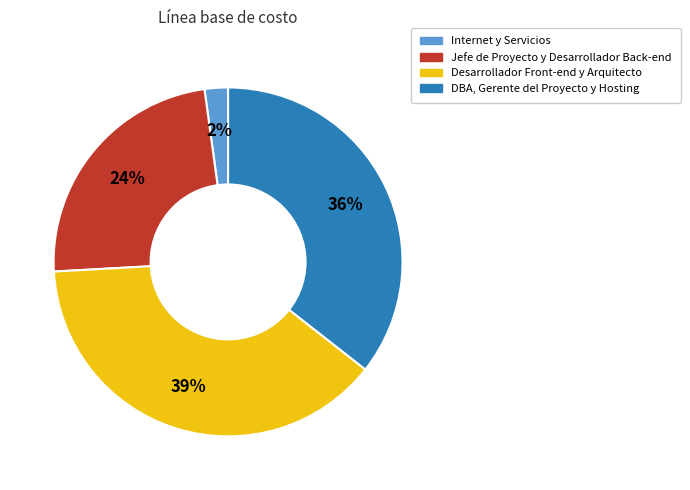

True or false: Internet y Servicios accounts for 11% of the total.

False